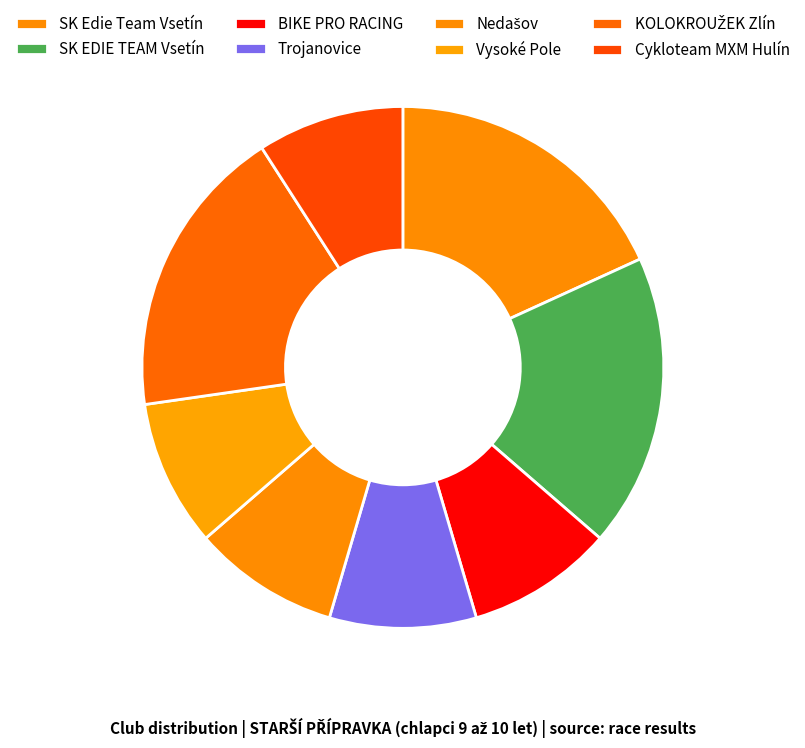

True or false: SK Edie Team Vsetín accounts for 18% of the total.

True